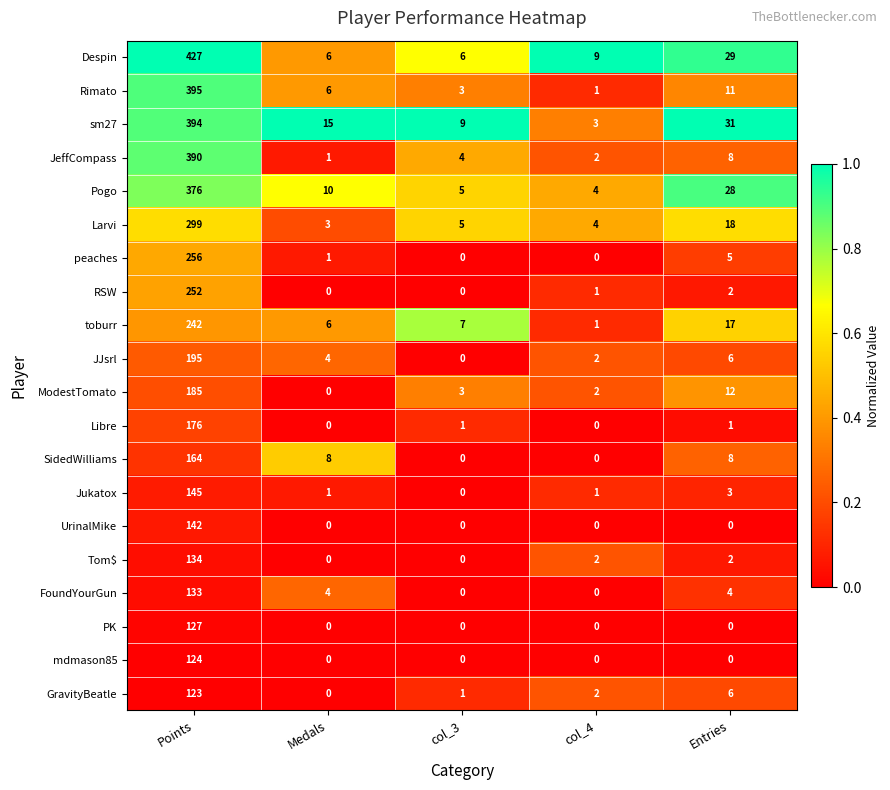

How many distinct data groups are displayed?

20